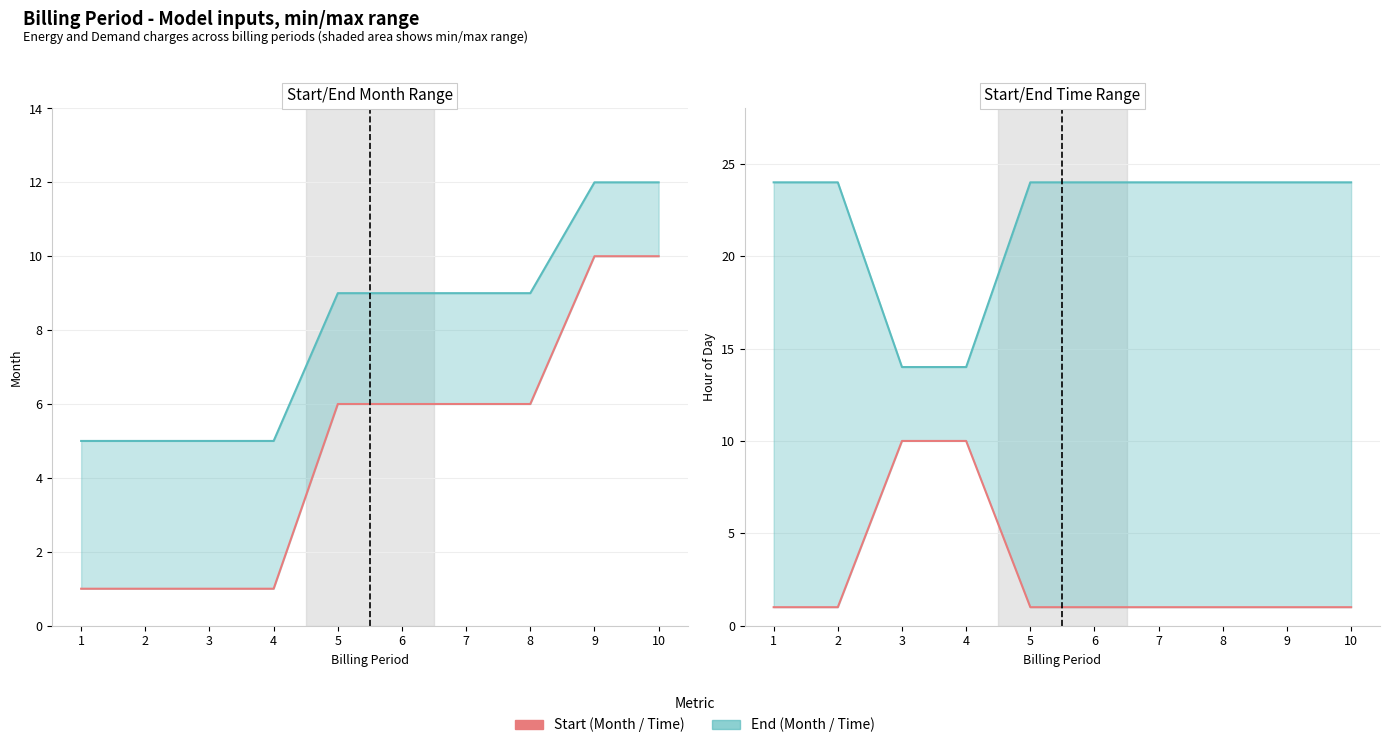

What is the maximum value for End Time?

24